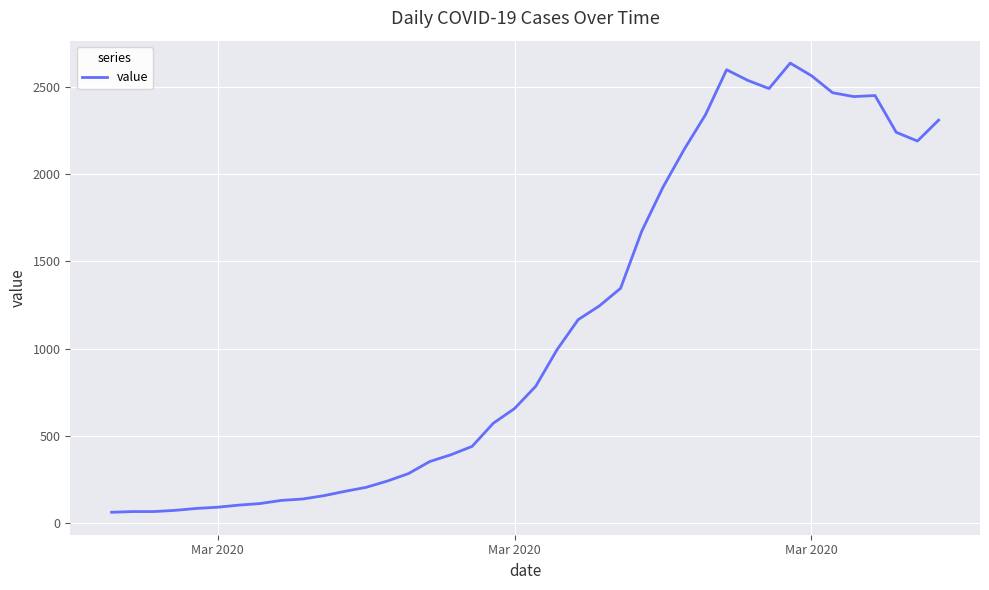

What is the minimum value shown in the chart?

61